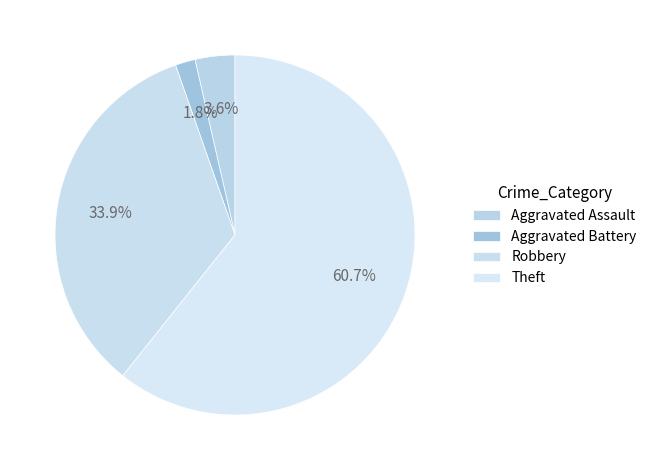

Combined, do Theft and Aggravated Battery account for over 50%?

Yes